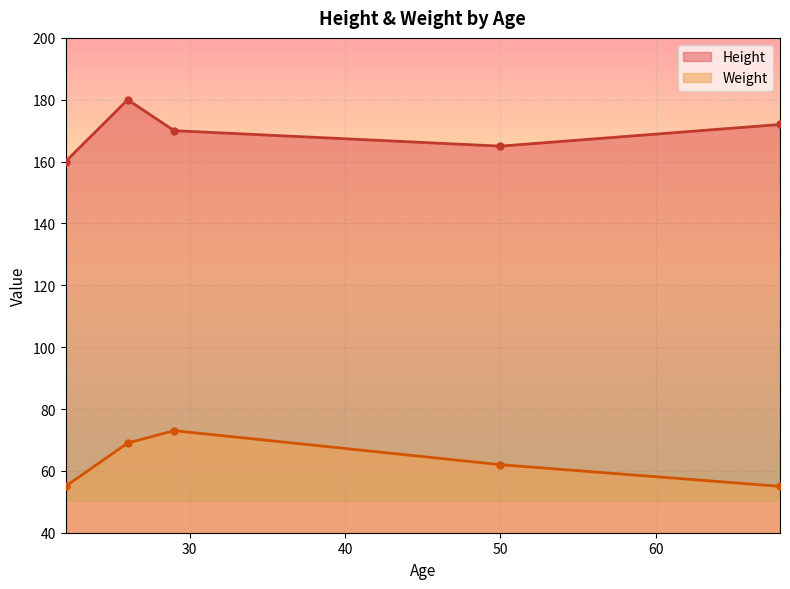

How many lines are shown in the chart?

2